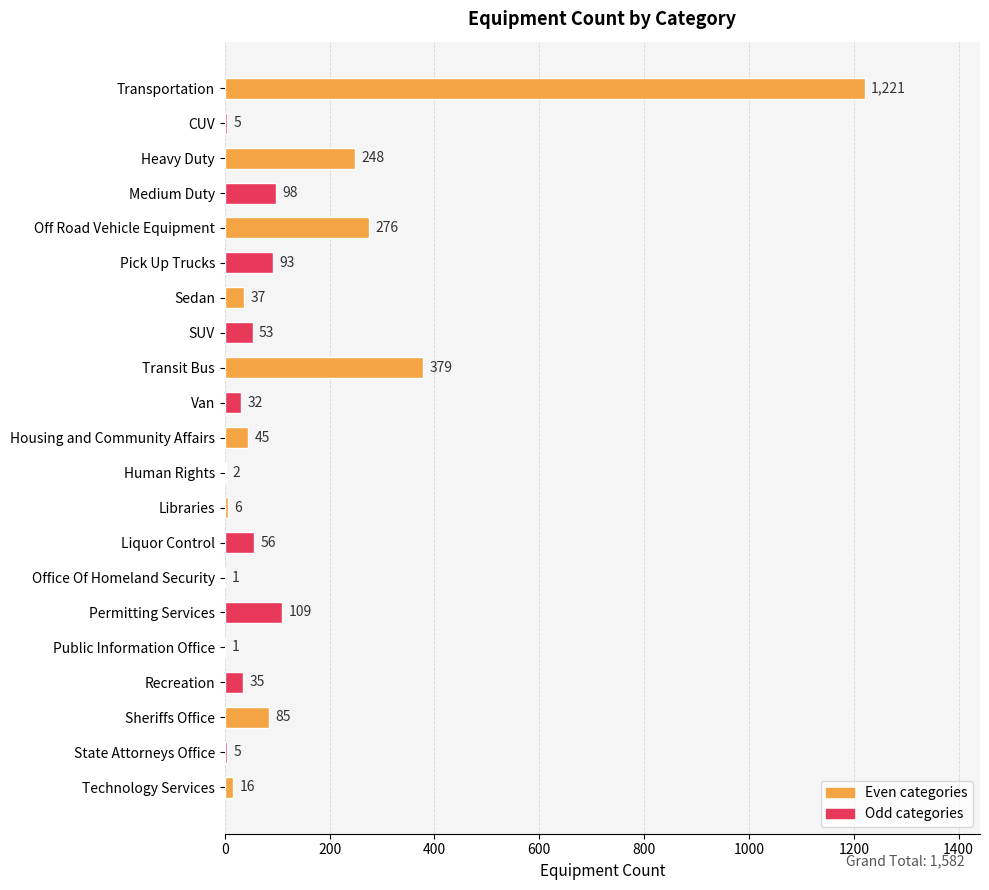

At which label is the value closest to 611?

Transit Bus